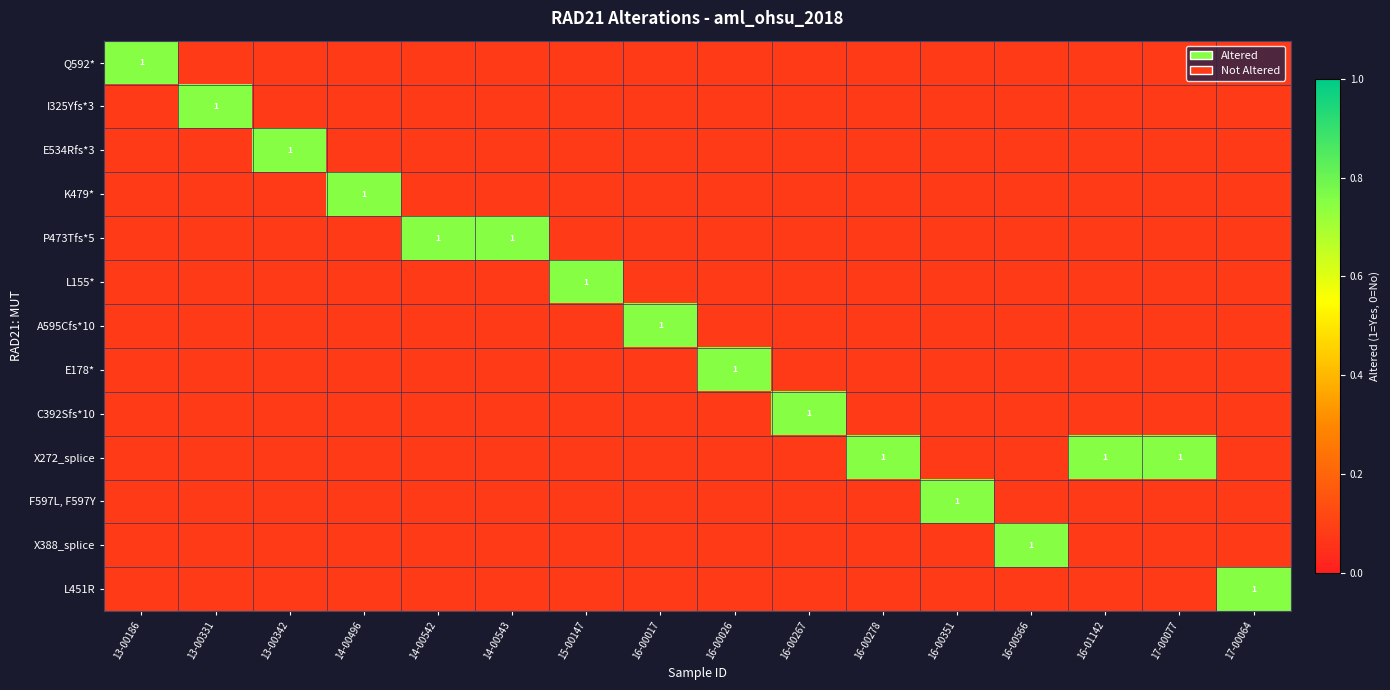

Which category has the lowest value in the L451R series?

13-00186